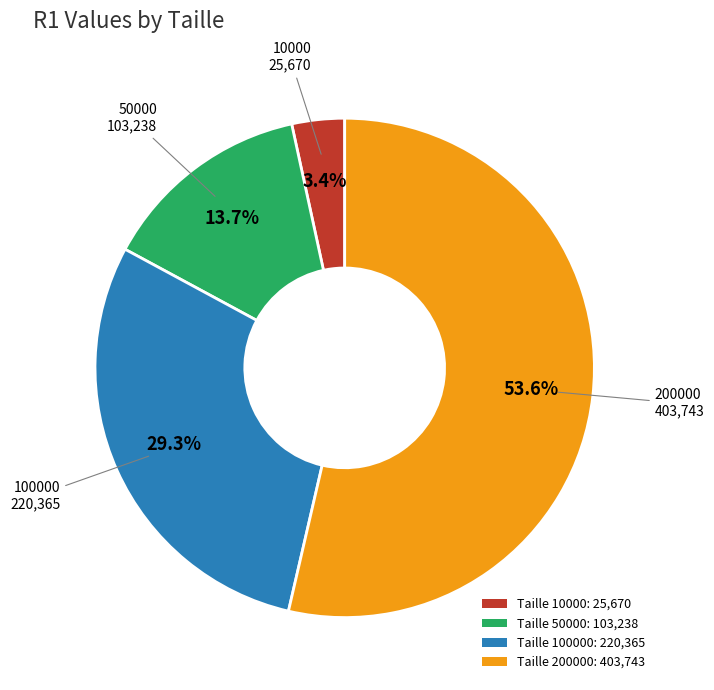

Combined, what portion of the pie is Taille 50000: 103,238 and Taille 10000: 25,670?

17.1%